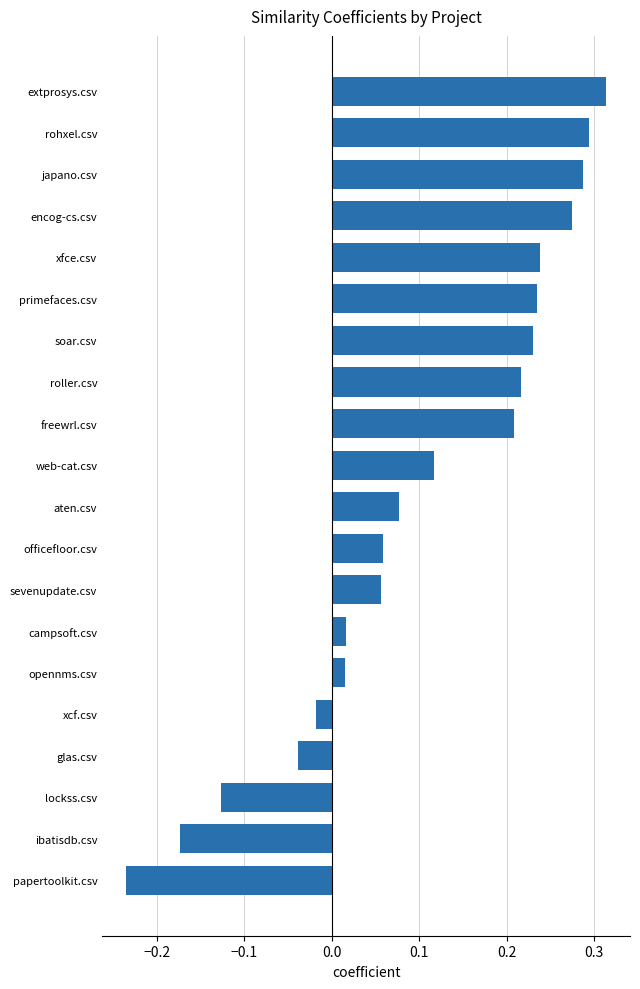

How many distinct data groups are displayed?

1